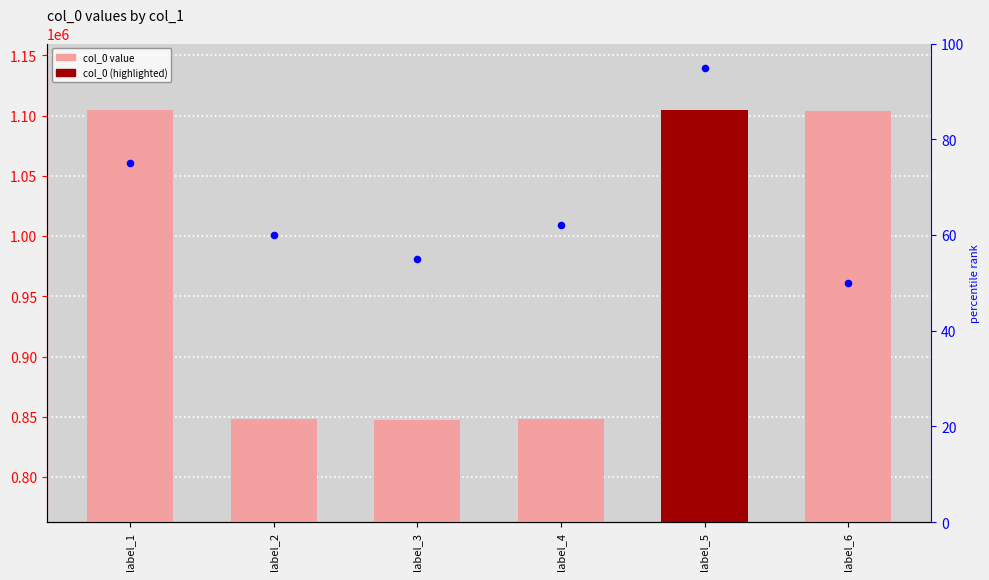

What is the total value across all series at label_4?

848004